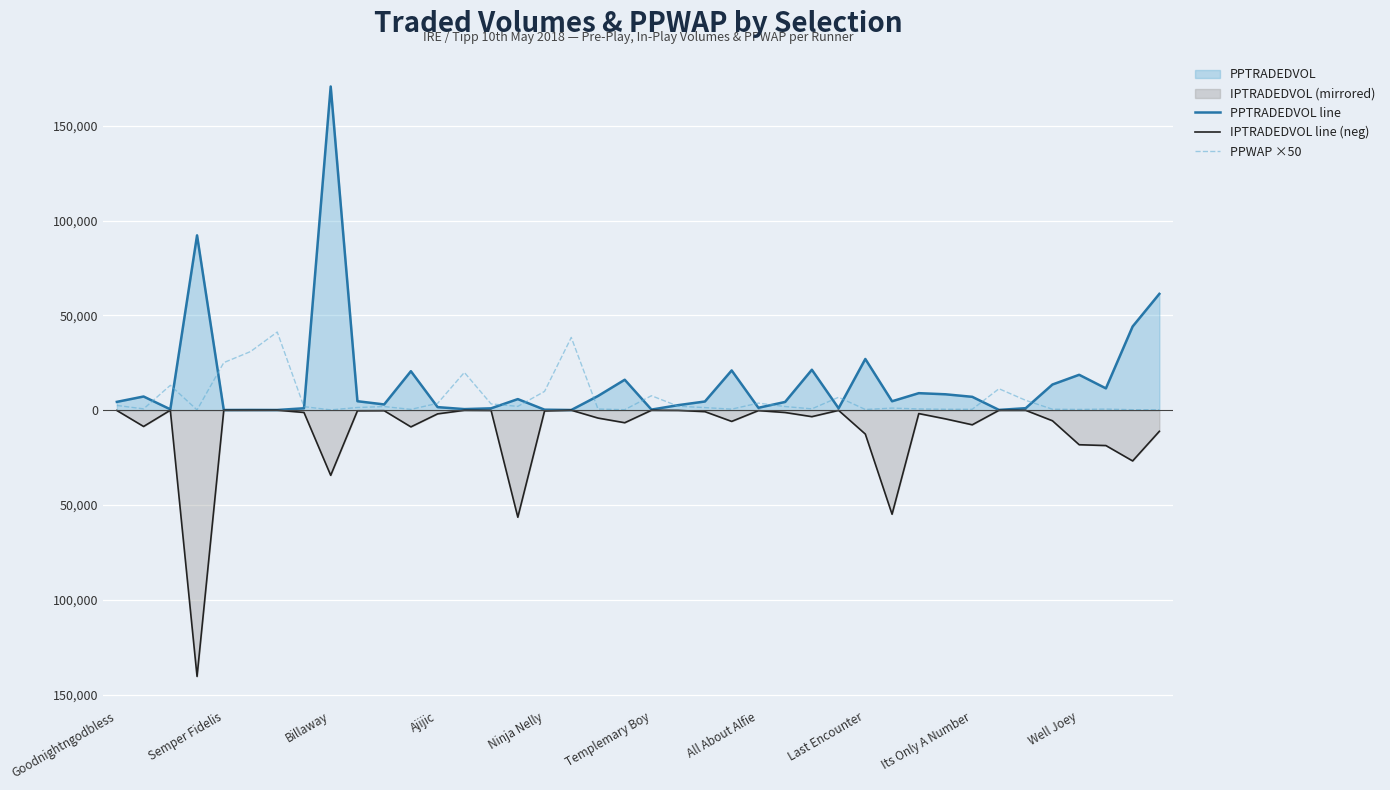

Where is PPWAP ×50 nearest to the value 20651?

13